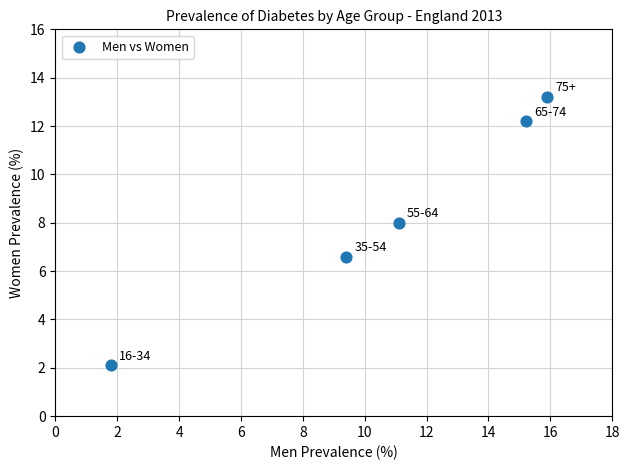

What Y value in the scatter plot is closest to 7?

6.6